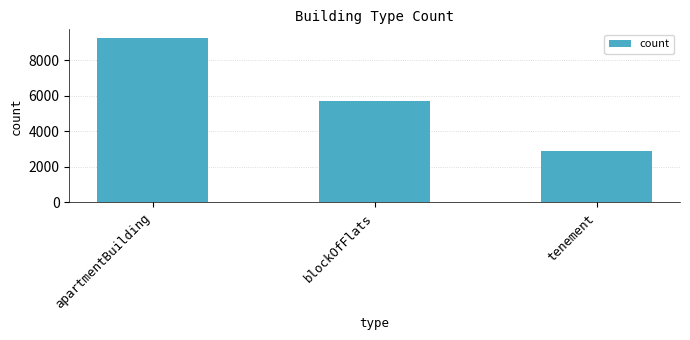

What is the change in value from apartmentBuilding to tenement?

-6393